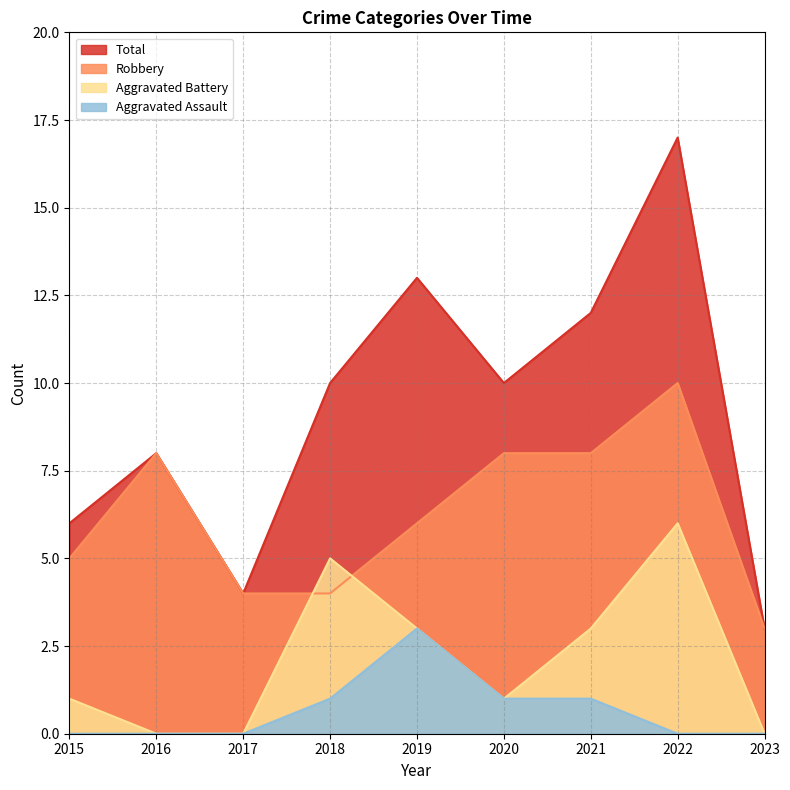

List the series in order of their overall mean, lowest first.

Aggravated Assault, Aggravated Battery, Robbery, Total